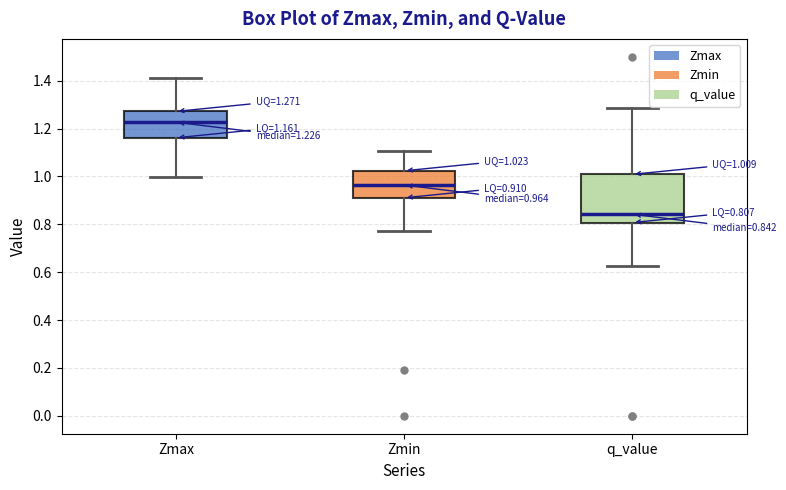

Which box has the lowest median line?

q_value